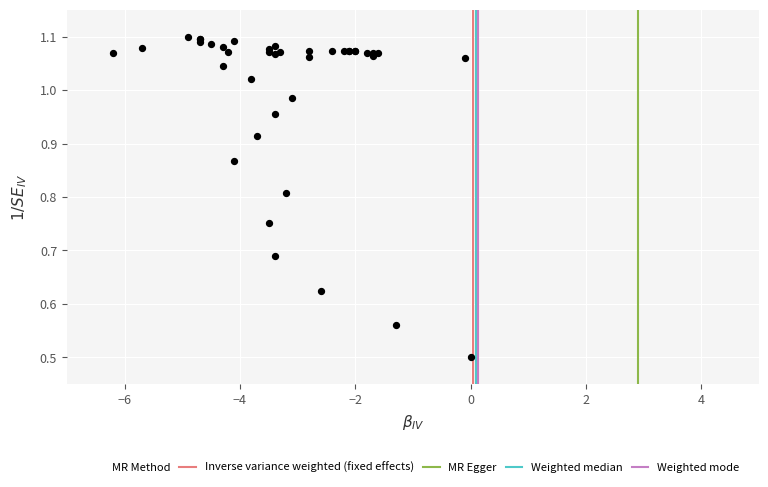

What Y value in the scatter plot is closest to 0?

0.5